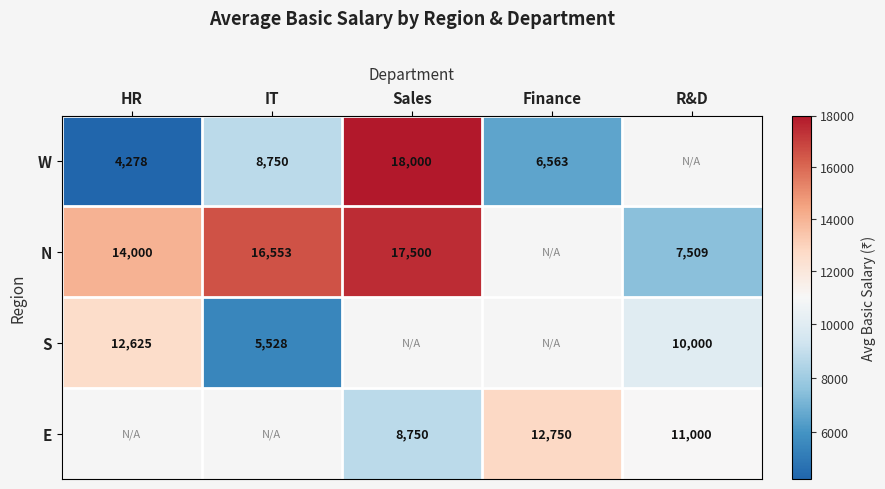

What is the difference between the E values at R&D and Sales?

2250.0